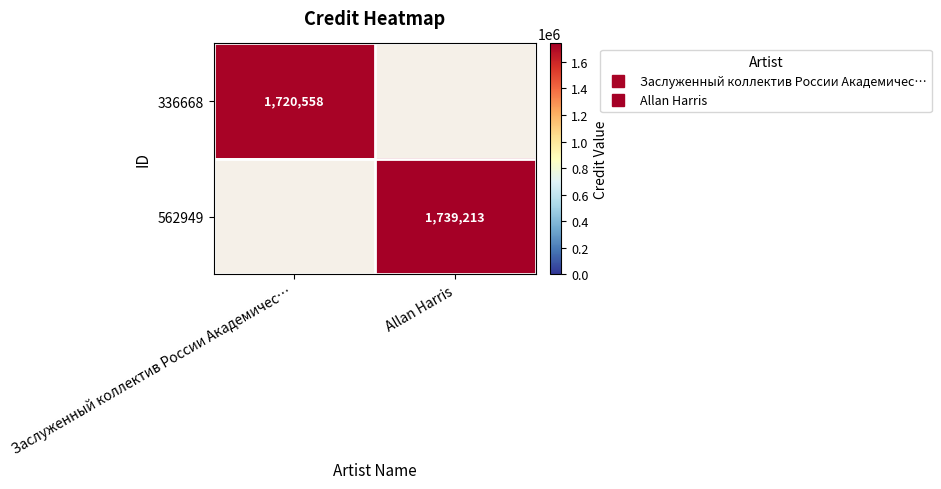

What is the smallest value displayed?

1720558.0